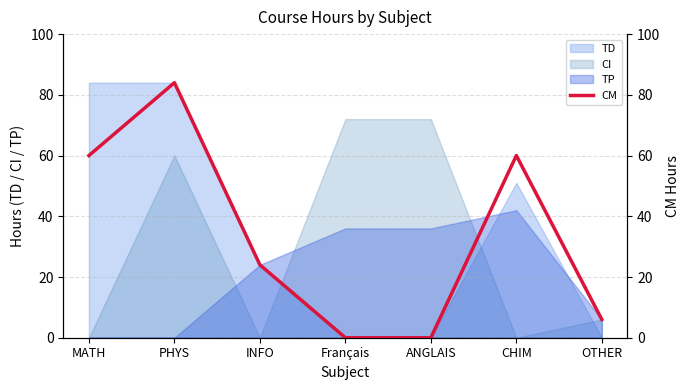

How many values exceed 24?

3